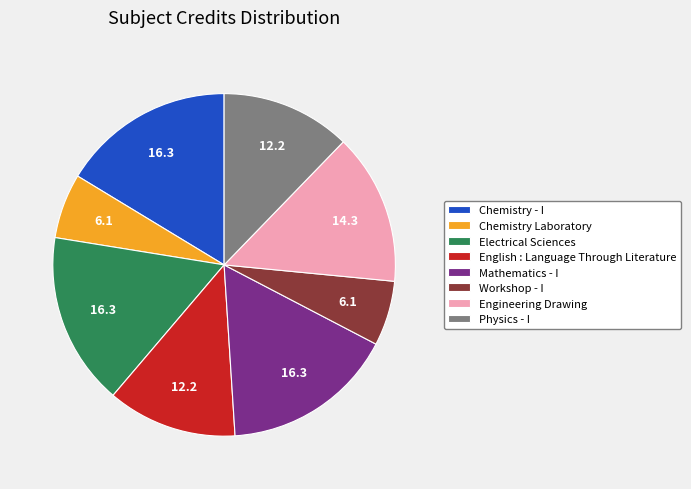

The Physics - I slice represents 1% of the pie. True or false?

False